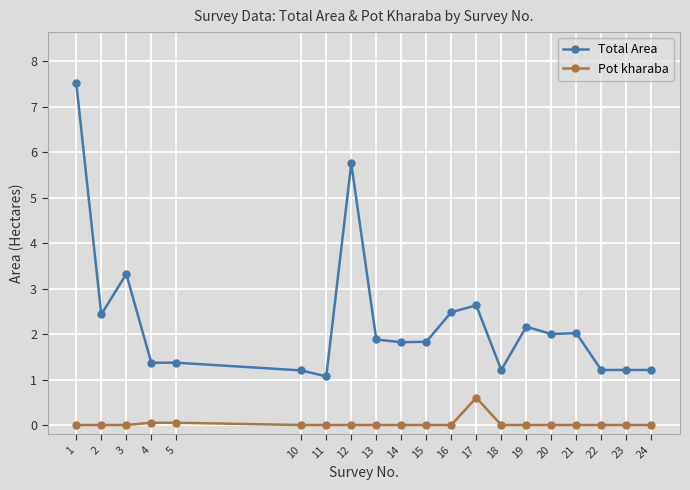

At how many categories does at least one series exceed 0?

20